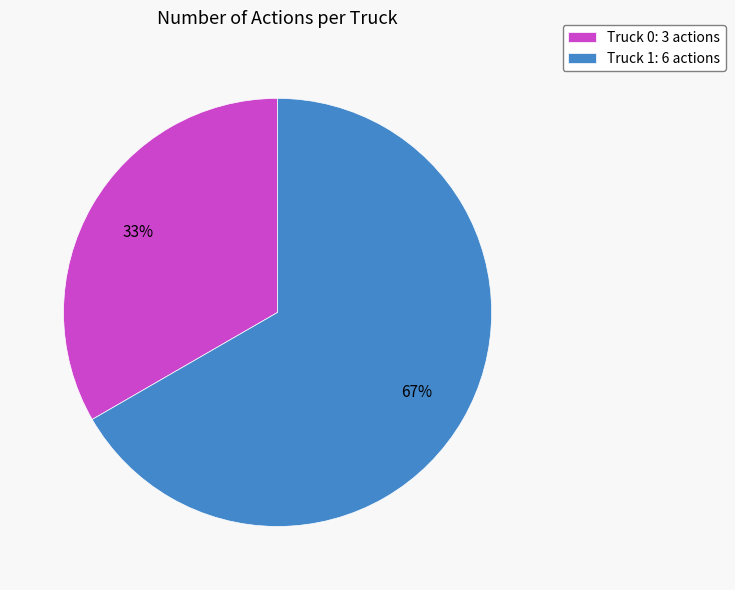

Approximately how many times larger is the value at Truck 1: 6 actions compared to Truck 0: 3 actions?

2.0